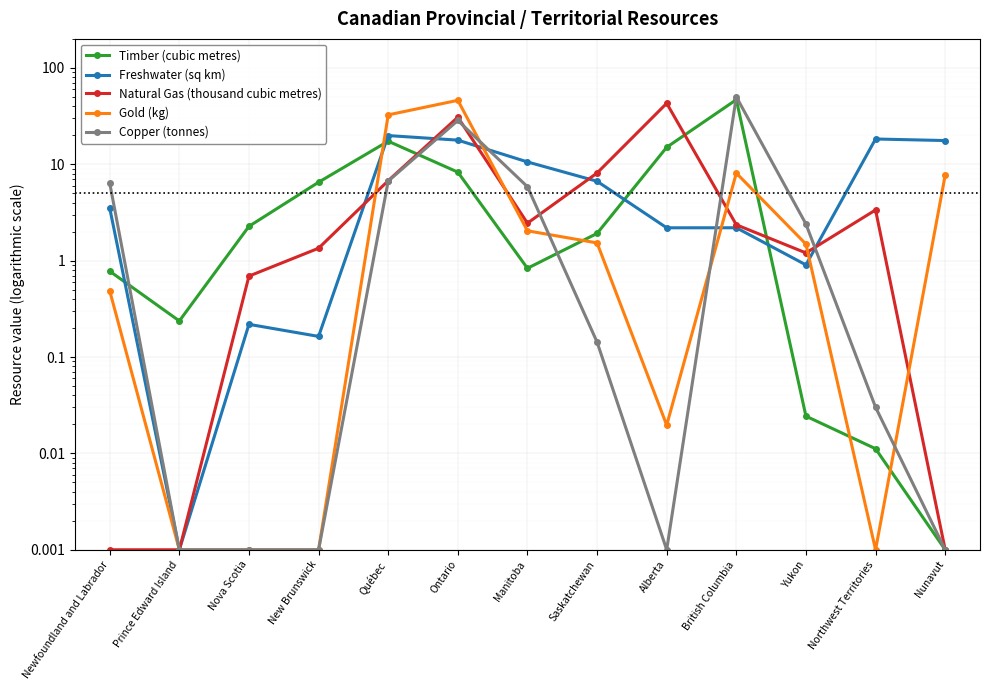

Rank the series by their maximum value, from highest to lowest.

Copper (tonnes), Timber (cubic metres), Gold (kg), Natural Gas (thousand cubic metres), Freshwater (sq km)